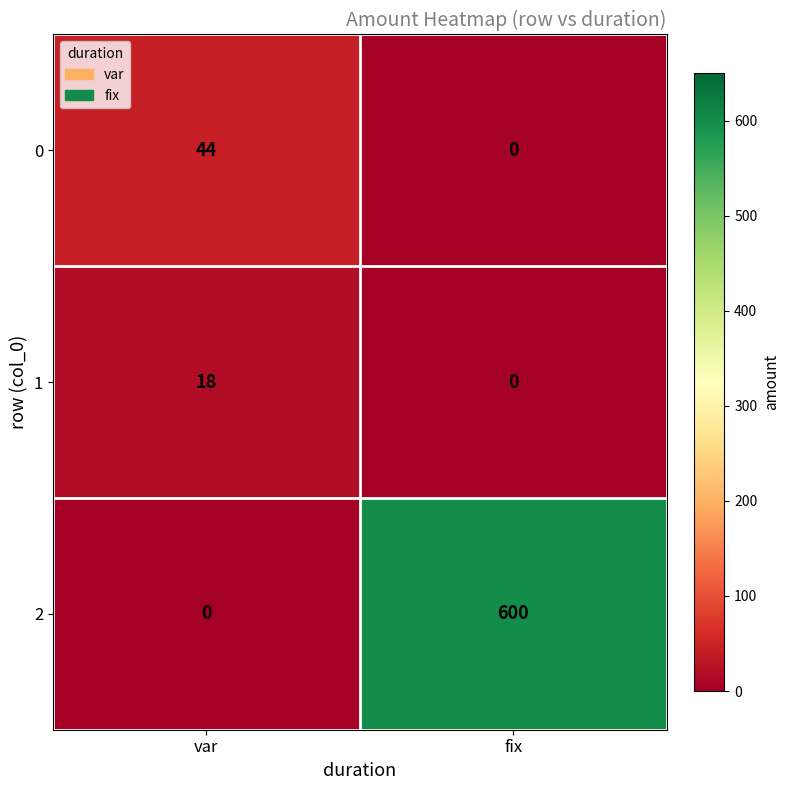

How many categories are shown in the chart?

2